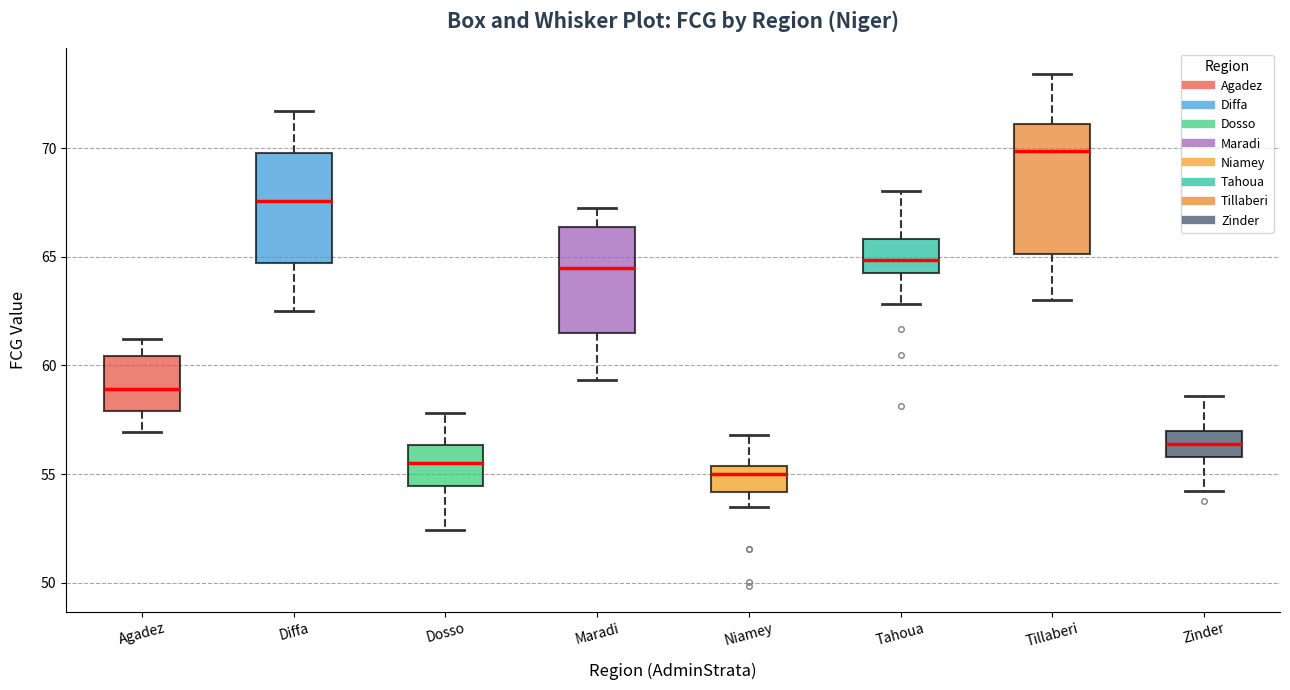

Reading left to right, transcribe this box plot: for each box, give where its median line is, the range the box spans, and where its two whiskers end, as read against the y-axis. The values are not printed on the chart, so give them approximately, as read against the axis.

Agadez: median 59.0, box 58.0 to 60.5, whiskers 57.0 to 61.0
Diffa: median 67.5, box 64.5 to 70.0, whiskers 62.5 to 71.5
Dosso: median 55.5, box 54.5 to 56.5, whiskers 52.5 to 58.0
Maradi: median 64.5, box 61.5 to 66.5, whiskers 59.5 to 67.0
Niamey: median 55.0, box 54.0 to 55.5, whiskers 53.5 to 57.0
Tahoua: median 65.0, box 64.0 to 66.0, whiskers 63.0 to 68.0
Tillaberi: median 70.0, box 65.0 to 71.0, whiskers 63.0 to 73.5
Zinder: median 56.5, box 56.0 to 57.0, whiskers 54.0 to 58.5